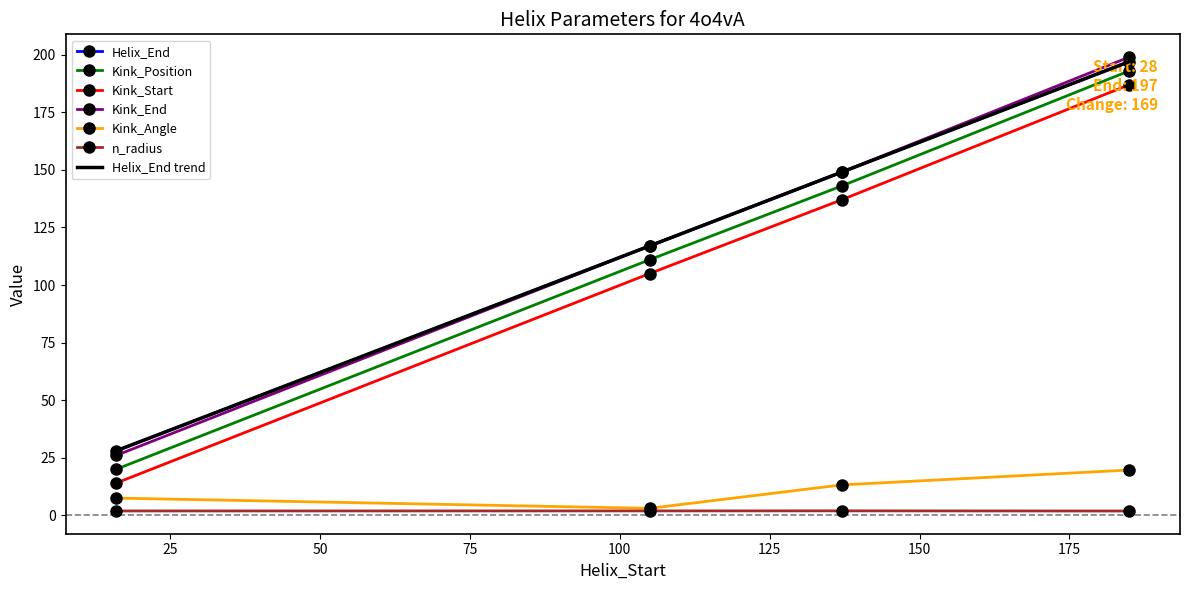

True or false: Helix_End and n_radius intersect in this chart.

False